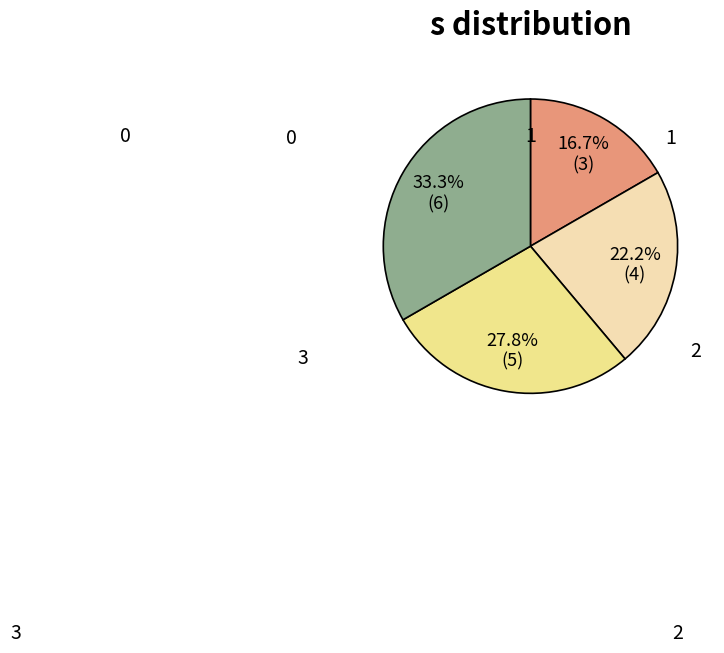

Count the number of slices in the pie.

4